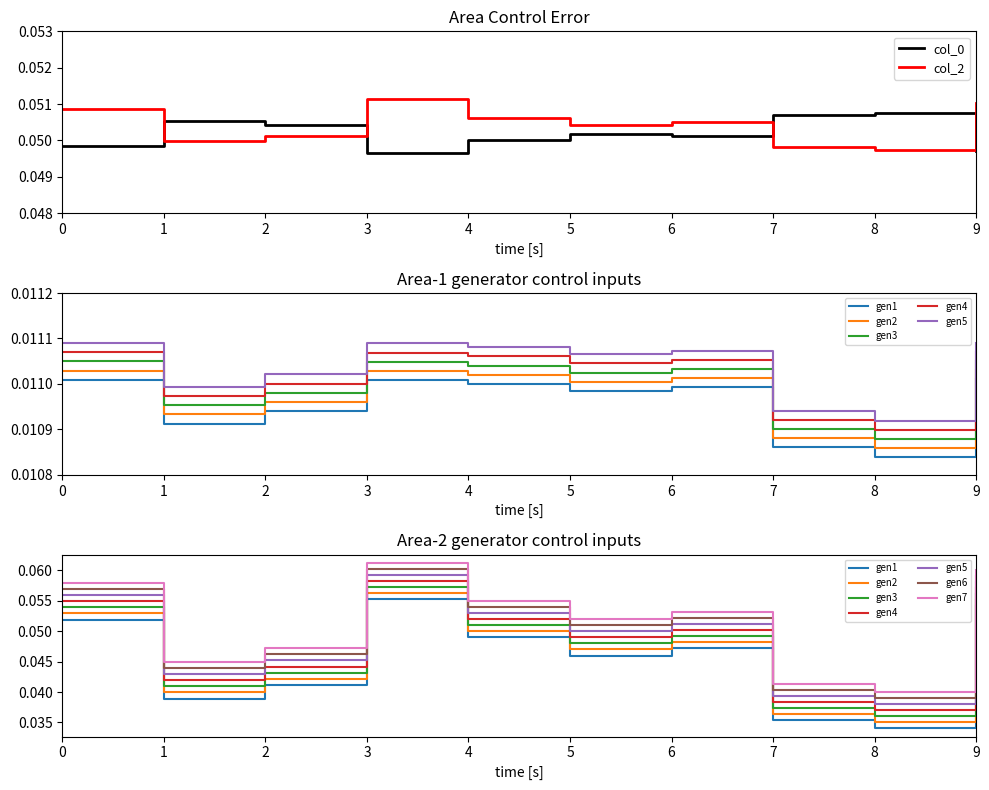

What is the value of the col_0 point at the 5th from the left?

0.1